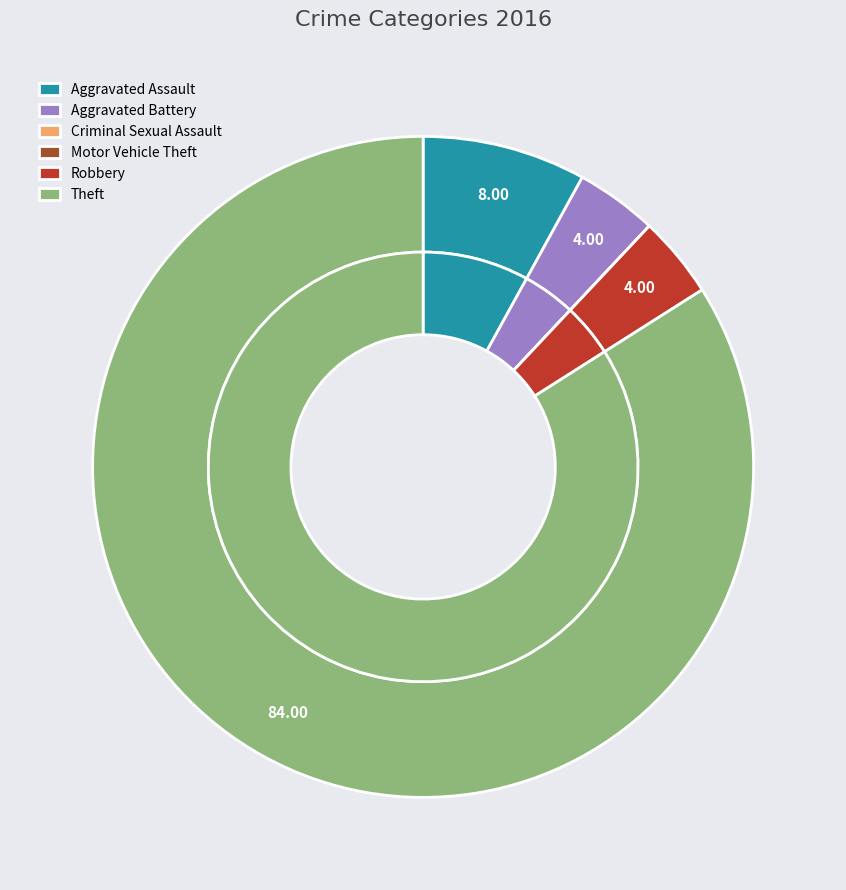

True or false: Theft accounts for 76% of the total.

False